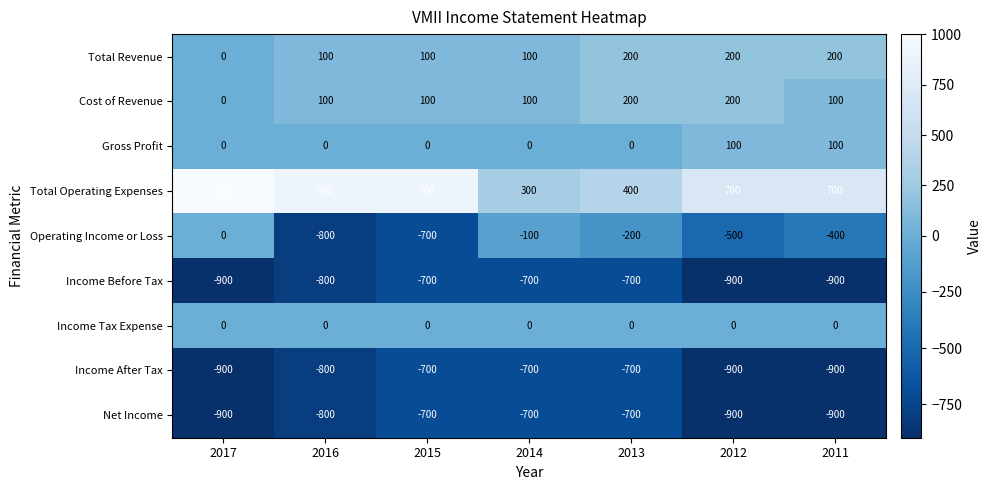

Which label corresponds to the largest value in the chart?

2017